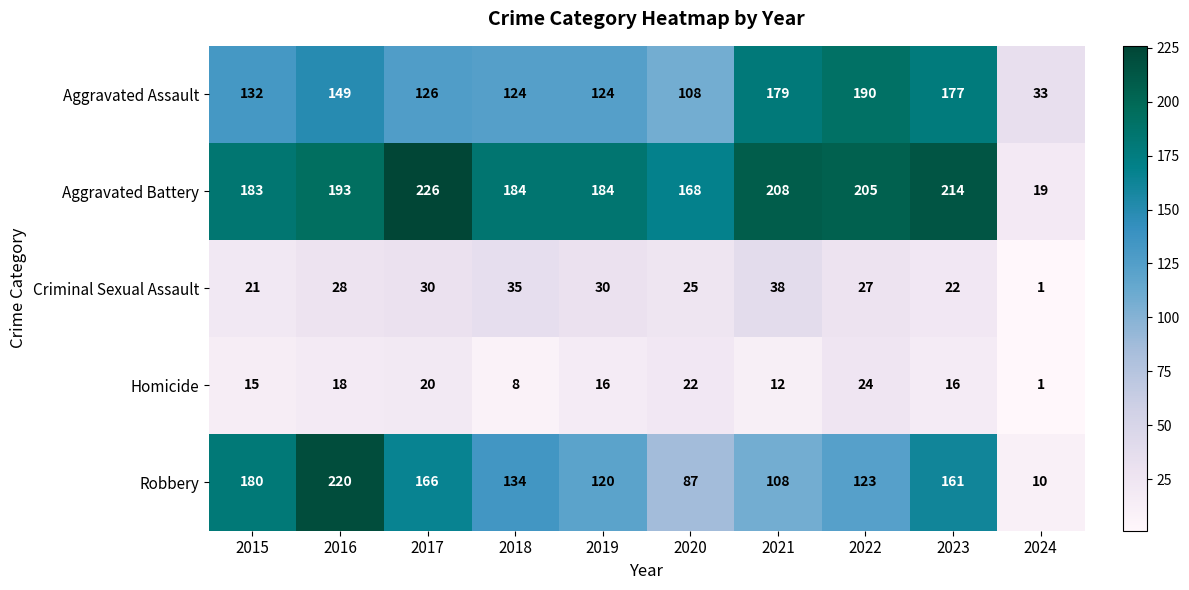

What is the difference between the maximum and minimum values in the Robbery series?

210